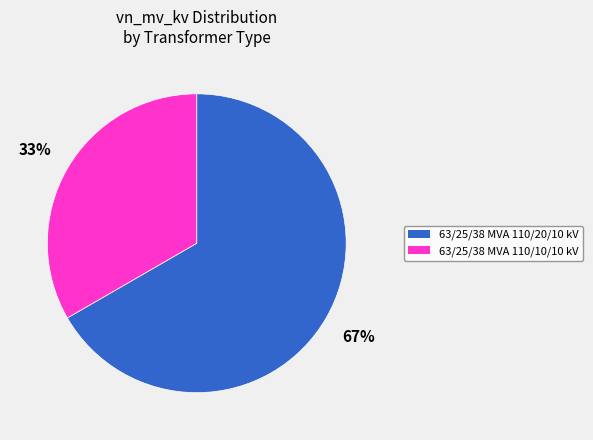

Does any single category account for the majority?

Yes